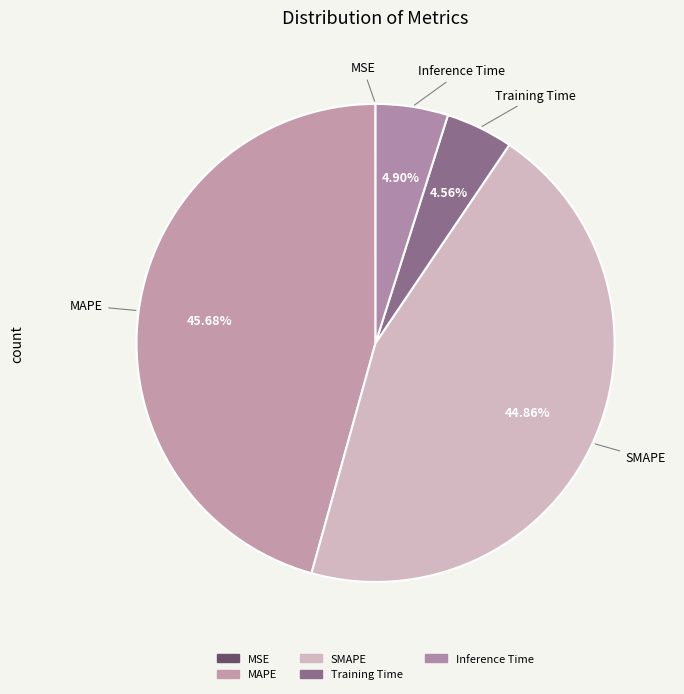

What is the largest slice in the pie chart?

MAPE